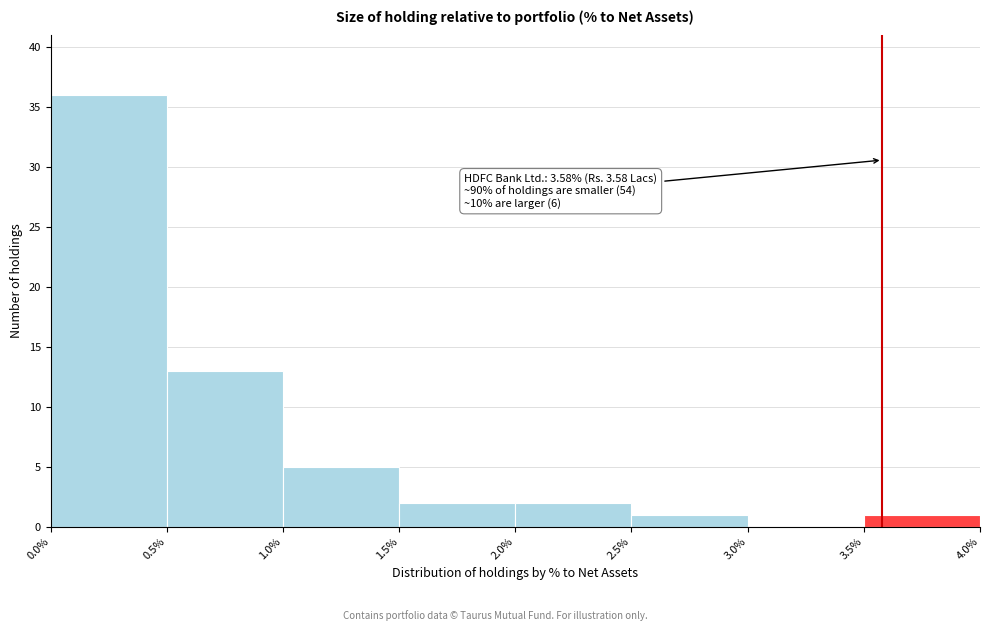

Over which range of the x-axis is the bar tallest?

0.0% to 0.5%